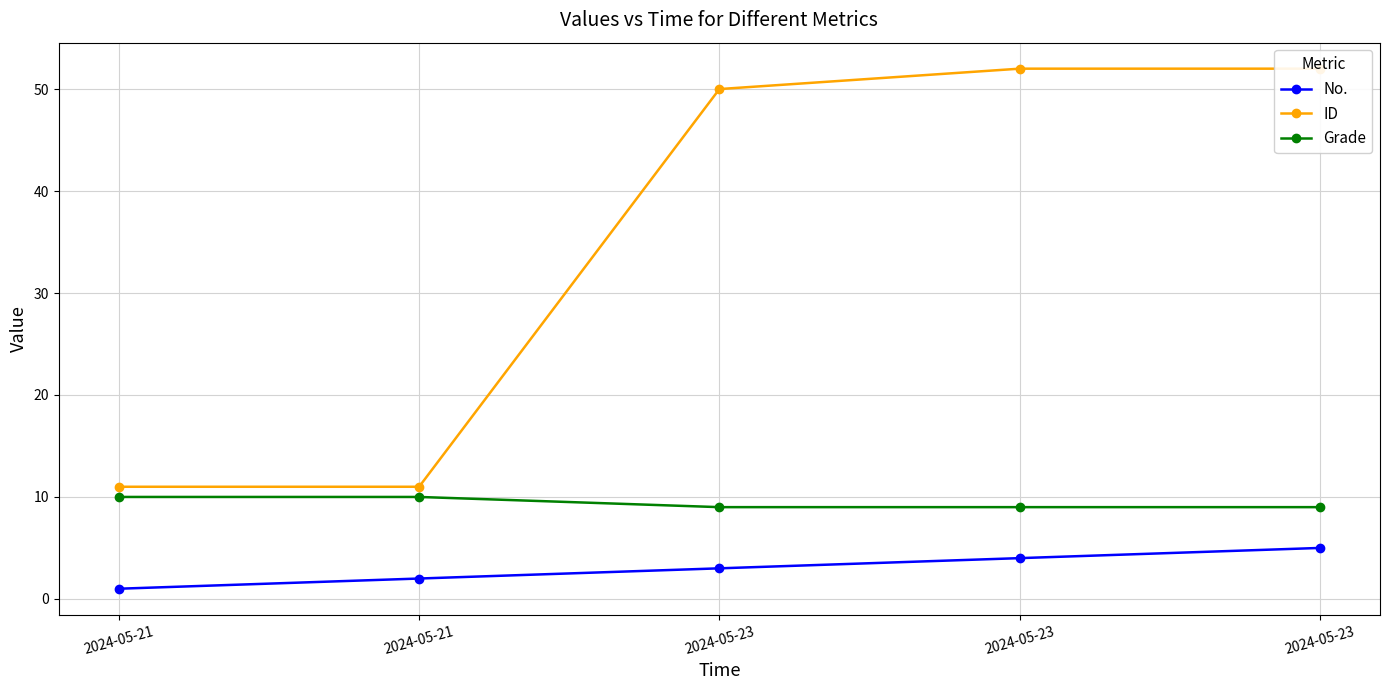

At which label does No. first exceed 3?

2024-05-23